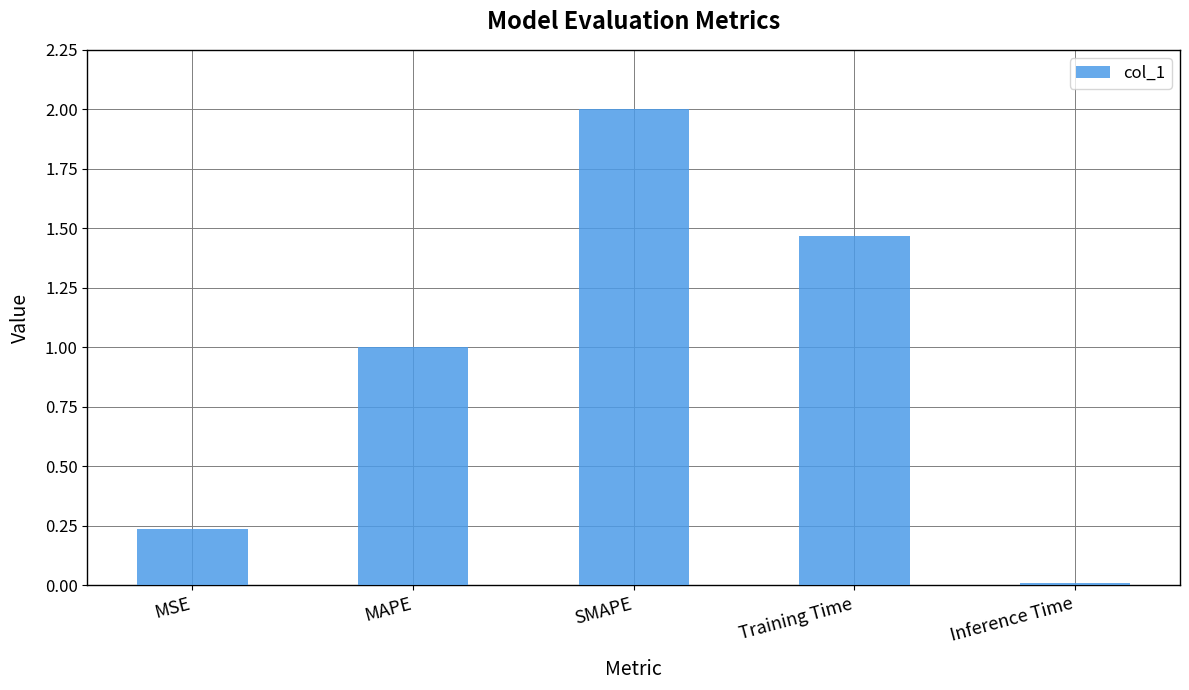

What is the greatest value displayed?

2.0